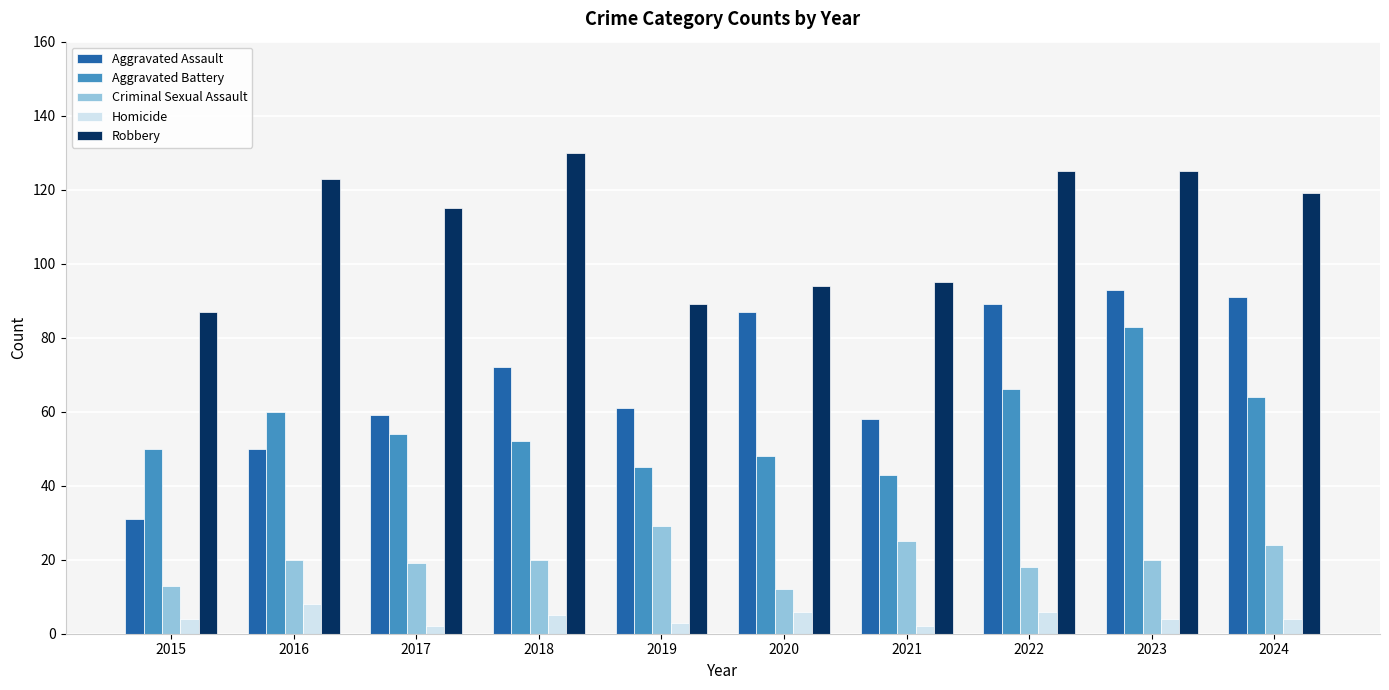

What is the value of the Aggravated Battery bar at the 9th from the left?

83